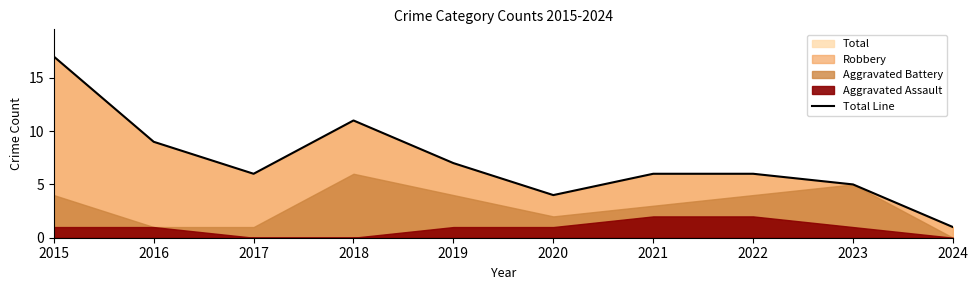

Rank the categories by value from lowest to highest.

2024, 2020, 2023, 2017, 2021, 2022, 2019, 2016, 2018, 2015